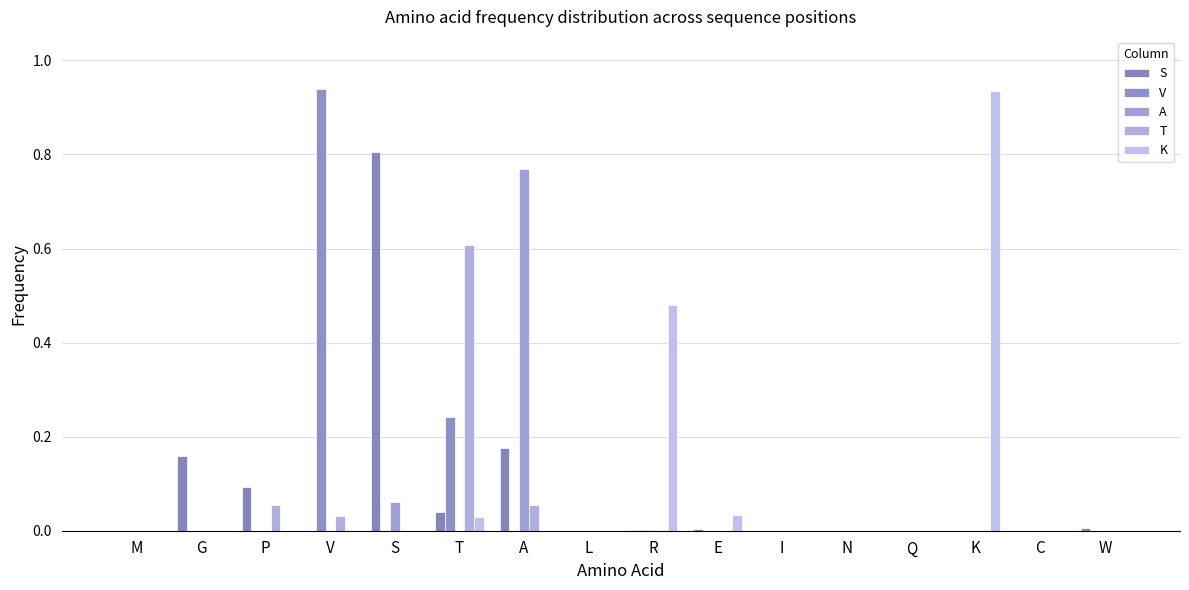

Which category has the highest value across all series?

V